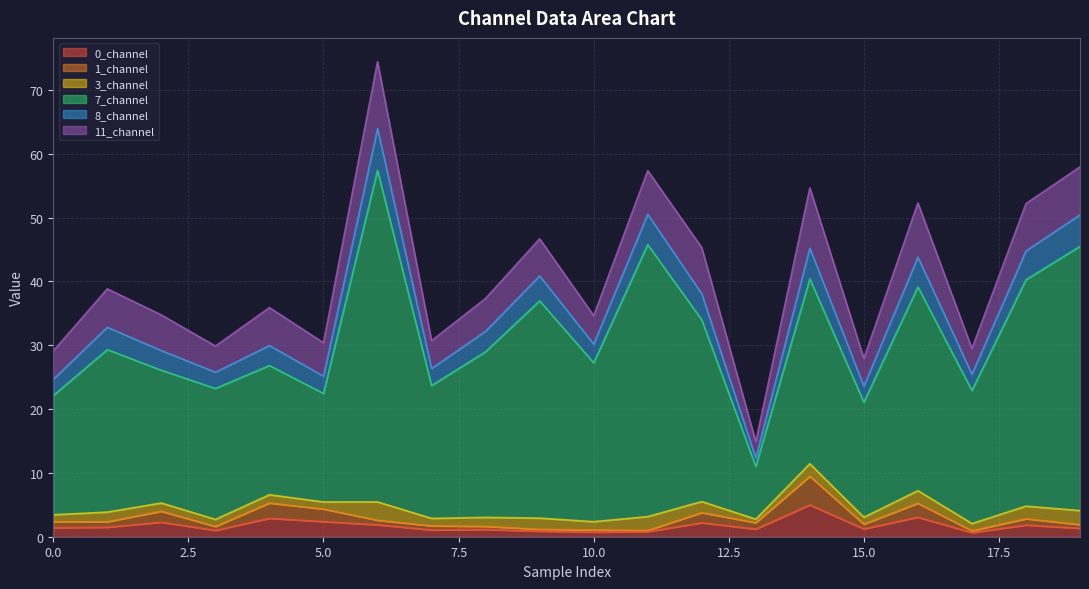

Which has a higher value, 10 or 9?

9